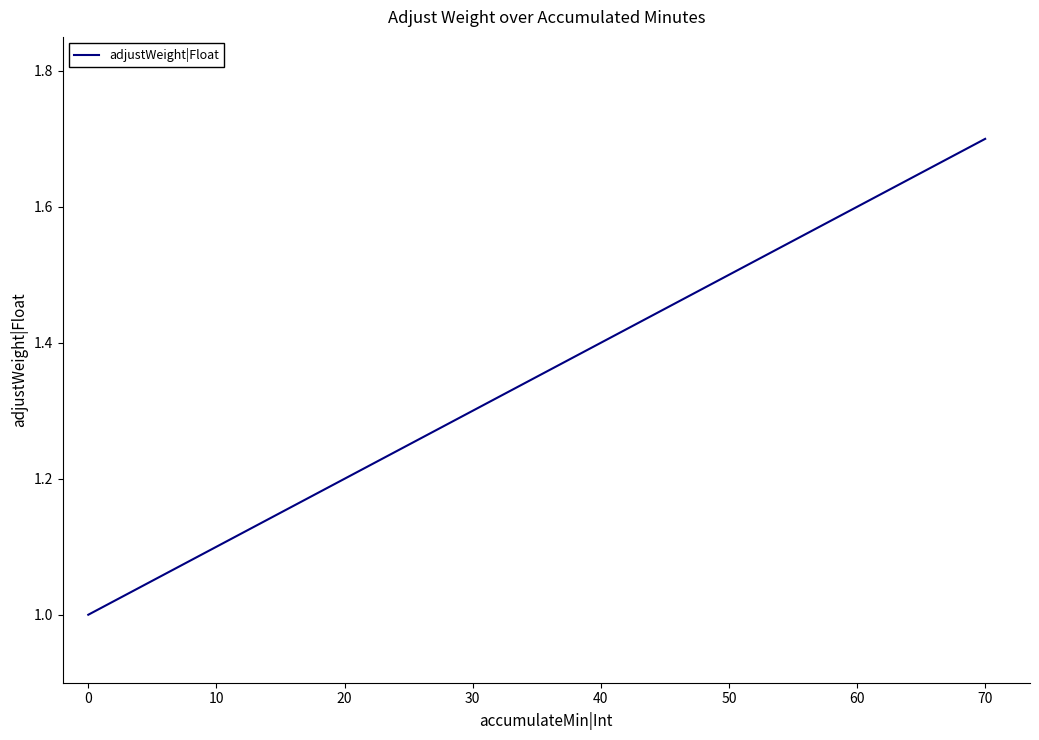

Is it true that the value at 10 is 0.4?

False